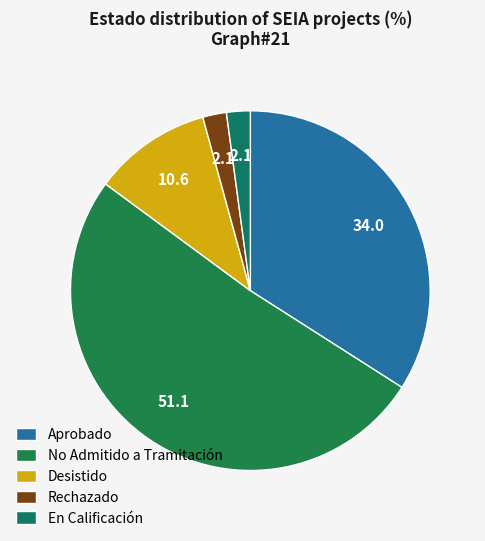

Count the number of slices in the pie.

5